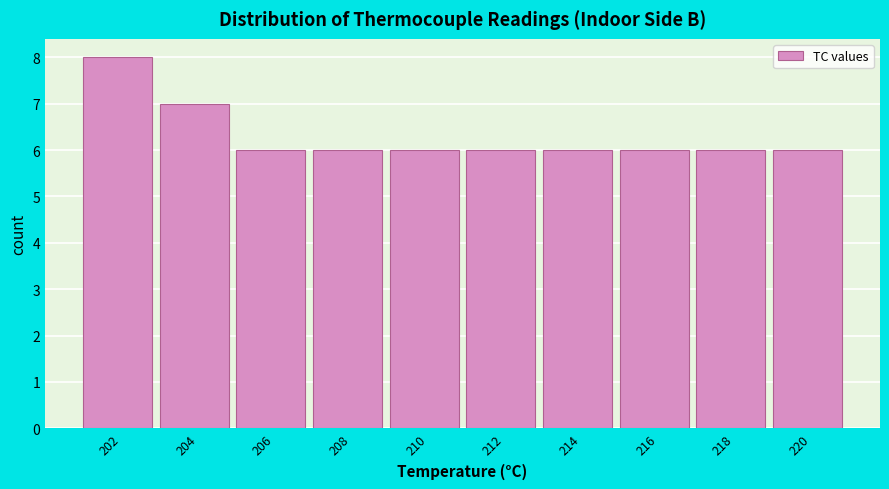

Reading left to right, transcribe all the data shown in this chart.

202=8	204=7	206=6	208=6	210=6	212=6	214=6	216=6	218=6	220=6